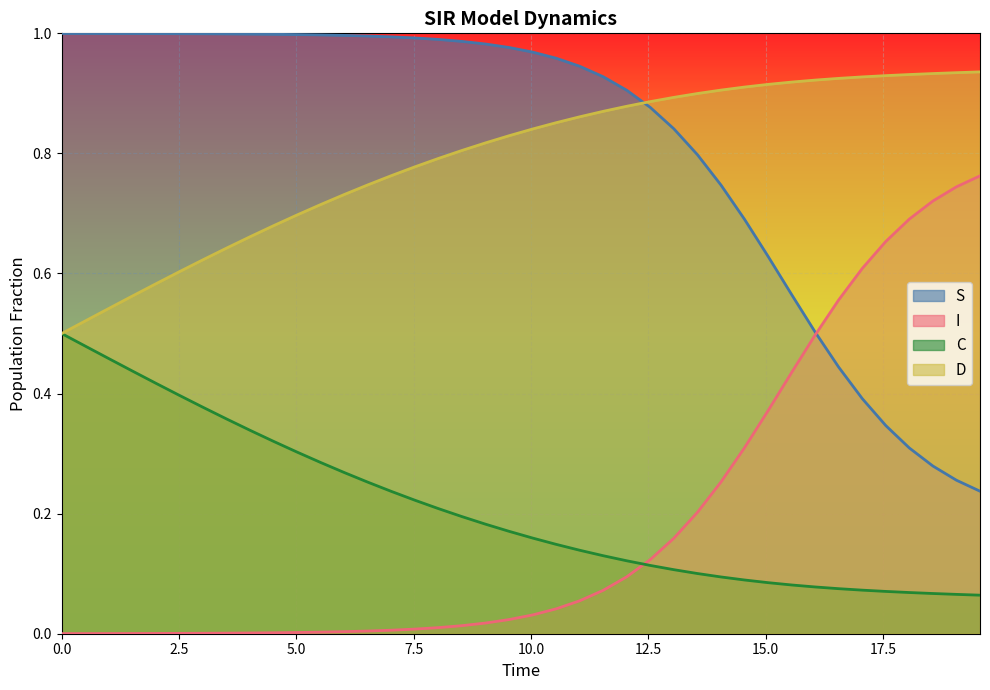

Count the number of categories in the chart.

40